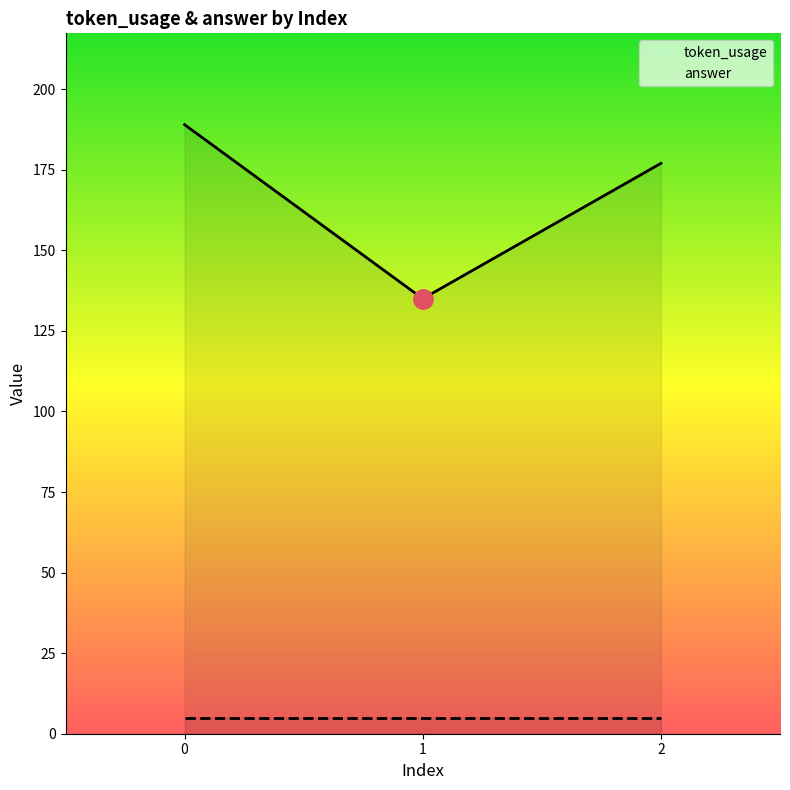

What is the value of the 3rd point from the left?

177